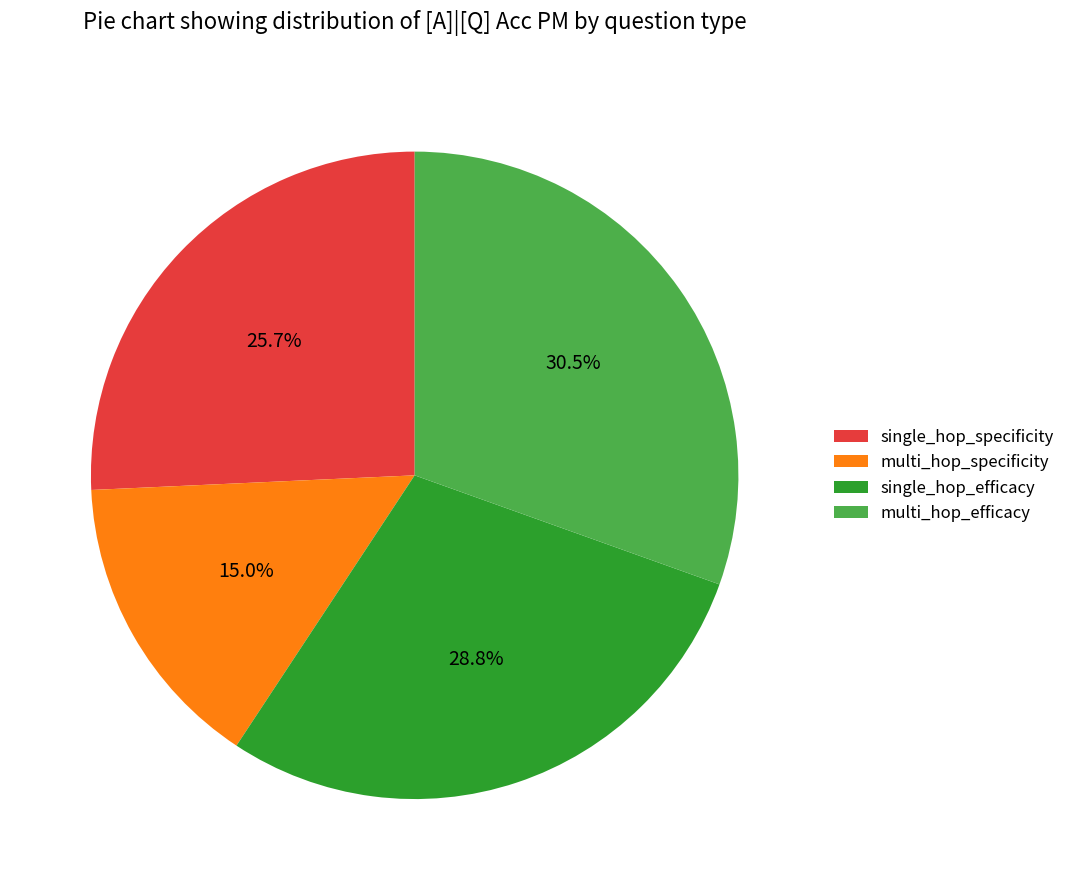

To the nearest percent, what percentage of the pie is single_hop_efficacy?

29%